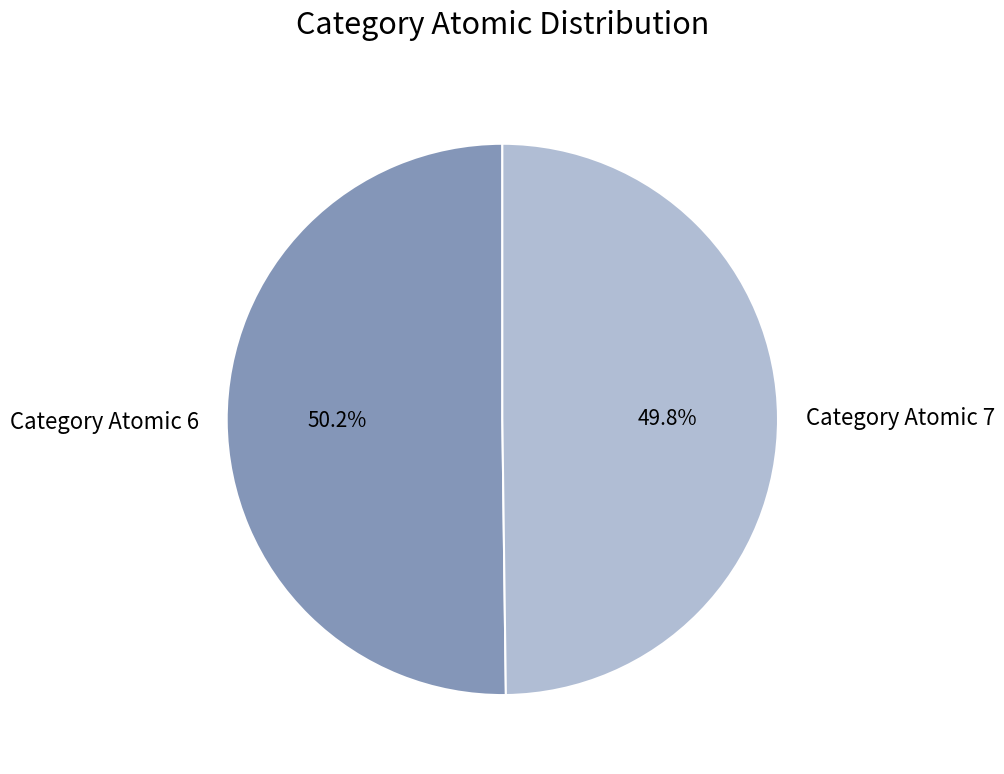

Does any single category account for the majority?

Yes